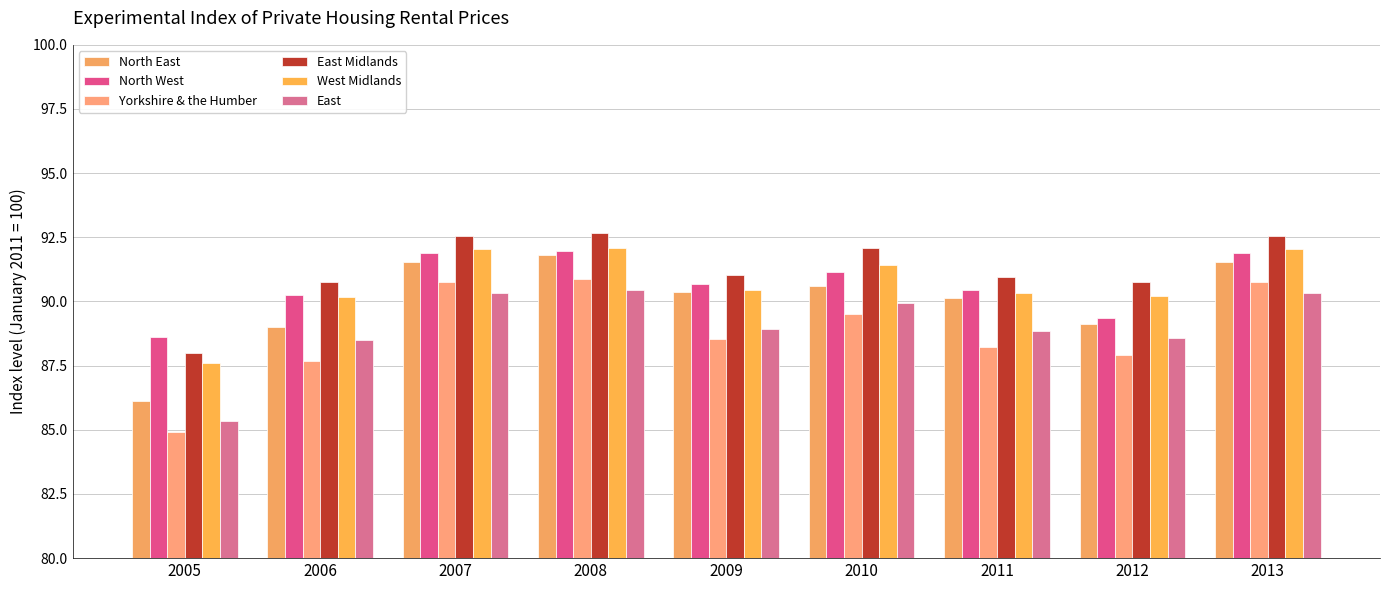

At 2009, list the series in order from largest to smallest.

East Midlands, North West, West Midlands, North East, East, Yorkshire & the Humber